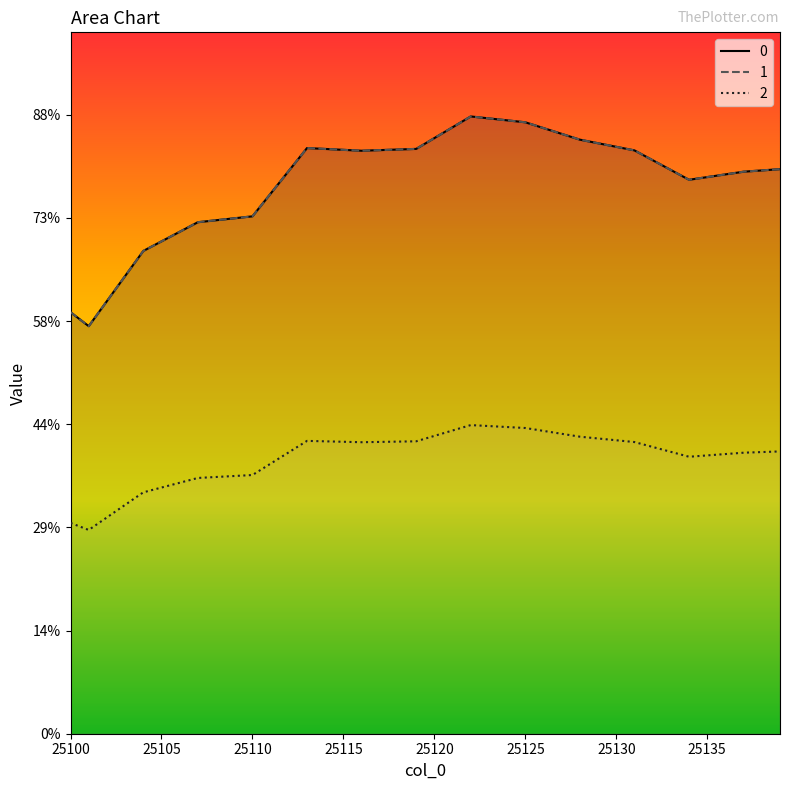

How many lines are shown in the chart?

3